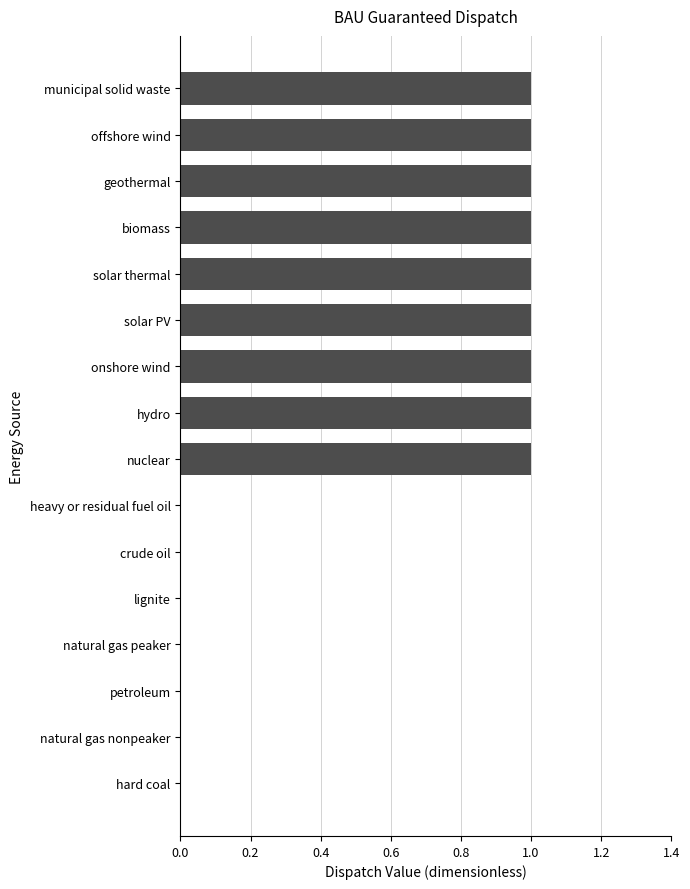

Are the bars horizontal?

Yes